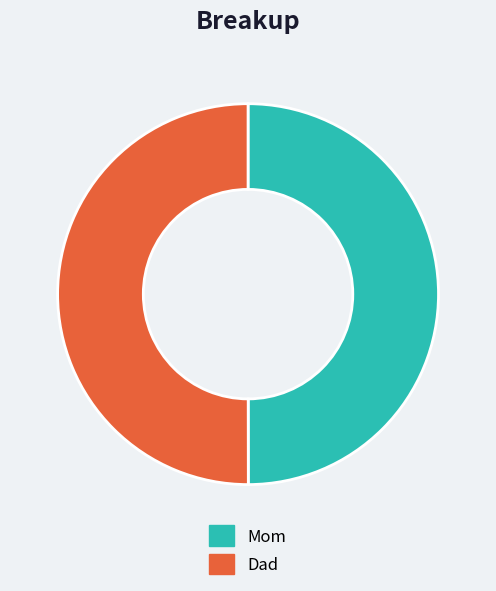

Approximately how many times larger is the value at Mom compared to Dad?

1.0